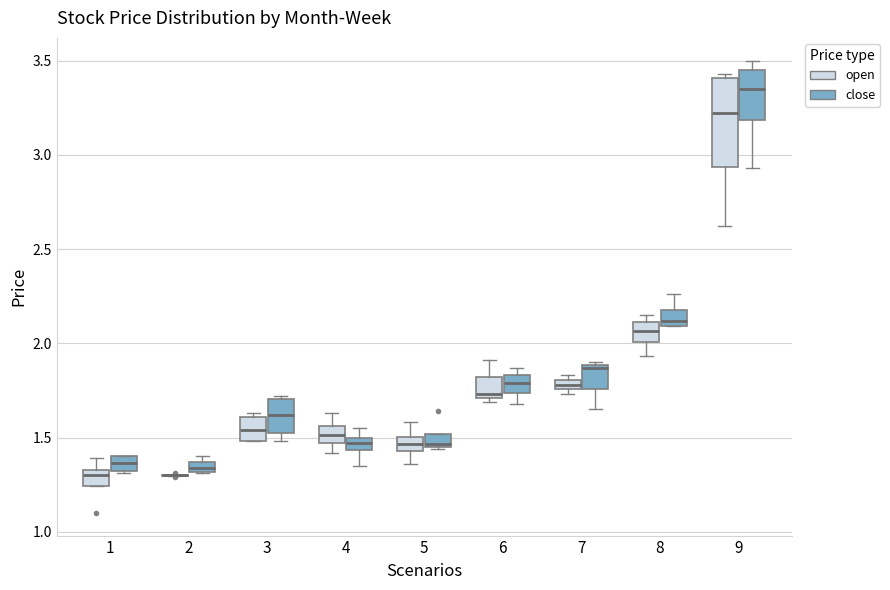

Which box is the tallest, from its lower edge to its upper edge?

9 (open)